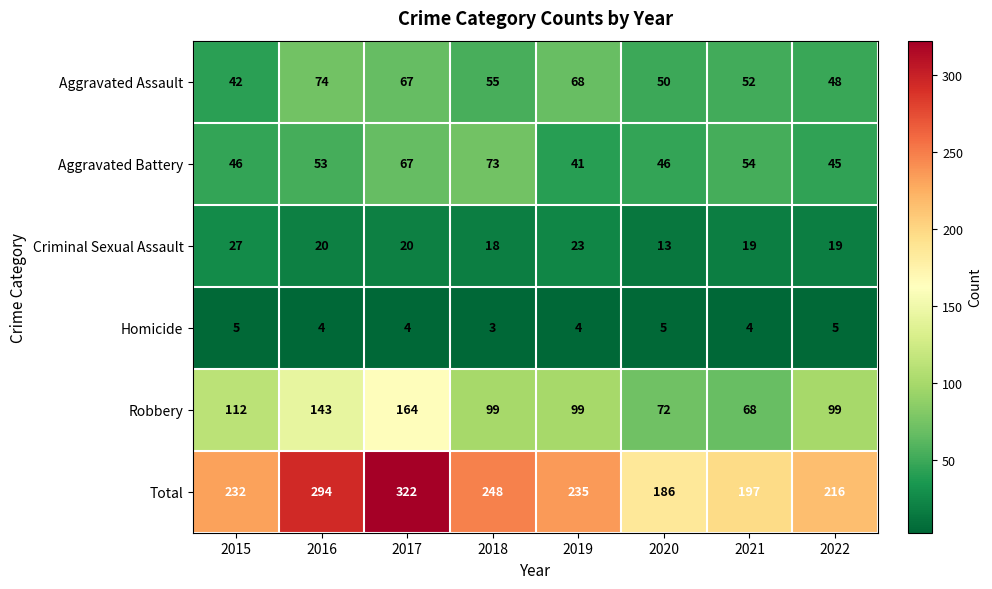

Between 2019 and 2022, which series saw the biggest shift?

Aggravated Assault